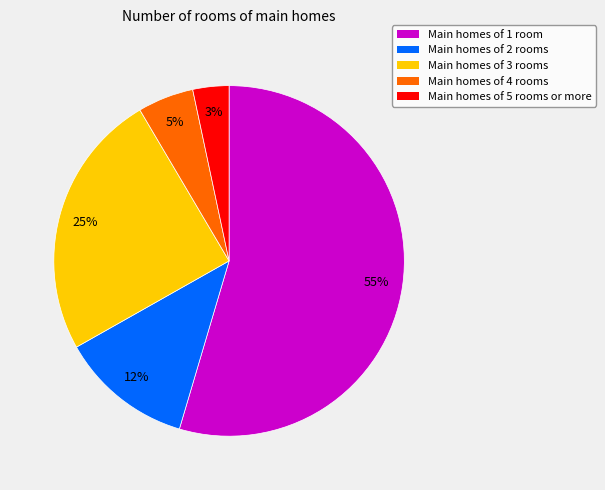

Is there a majority slice in this chart?

Yes